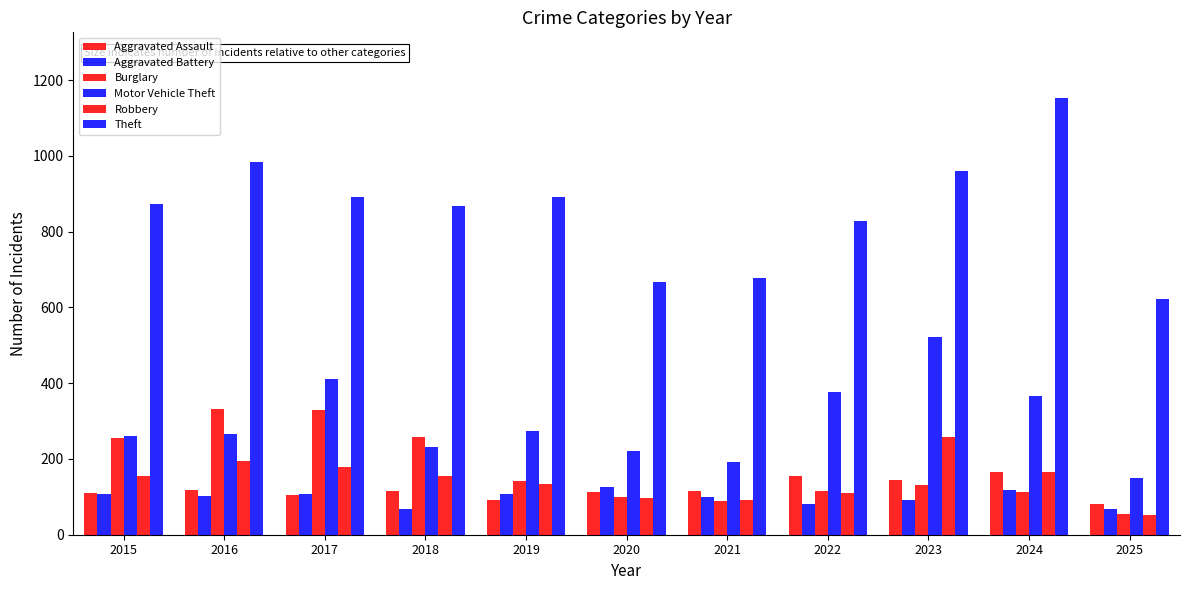

How many data points does each series have?

11